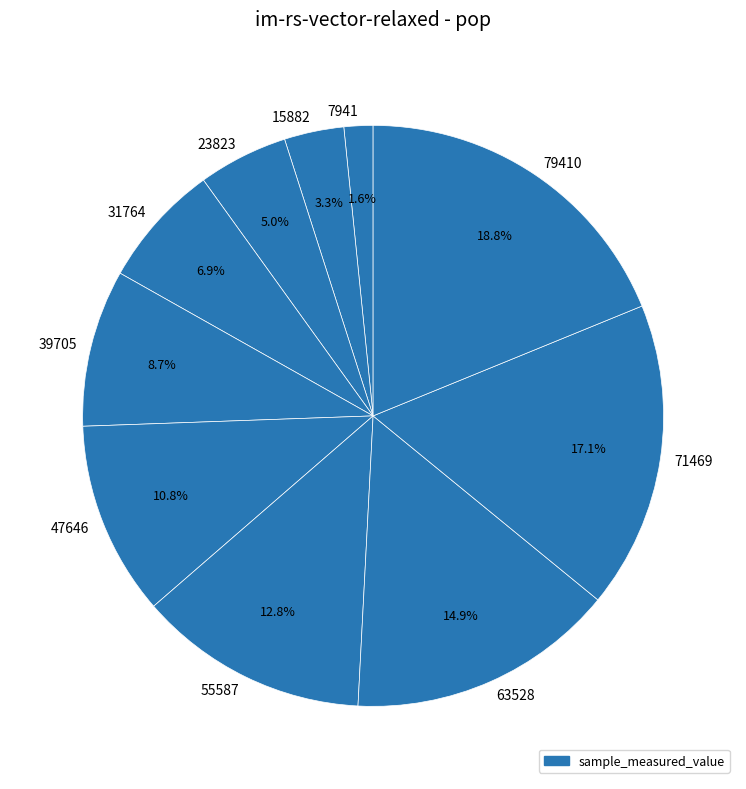

Does 7941 represent more than half of the total?

No